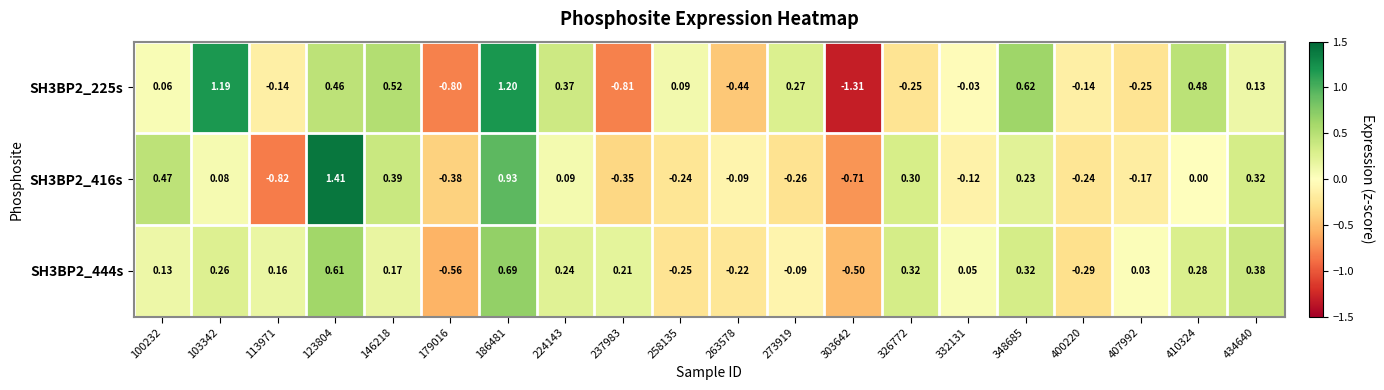

Is the value of SH3BP2_225s at 400220 greater than the value of SH3BP2_444s at 113971?

No